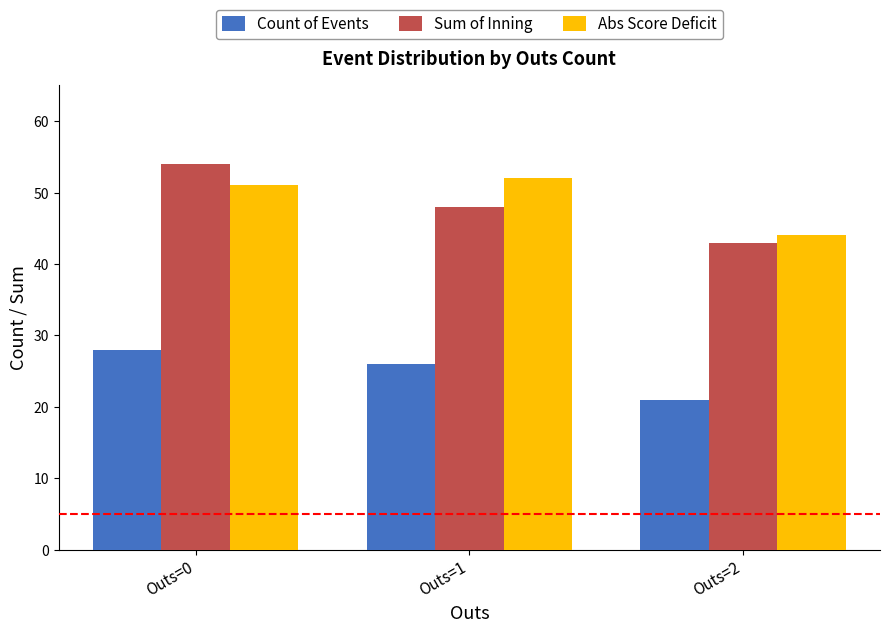

How many data points does each series have?

3